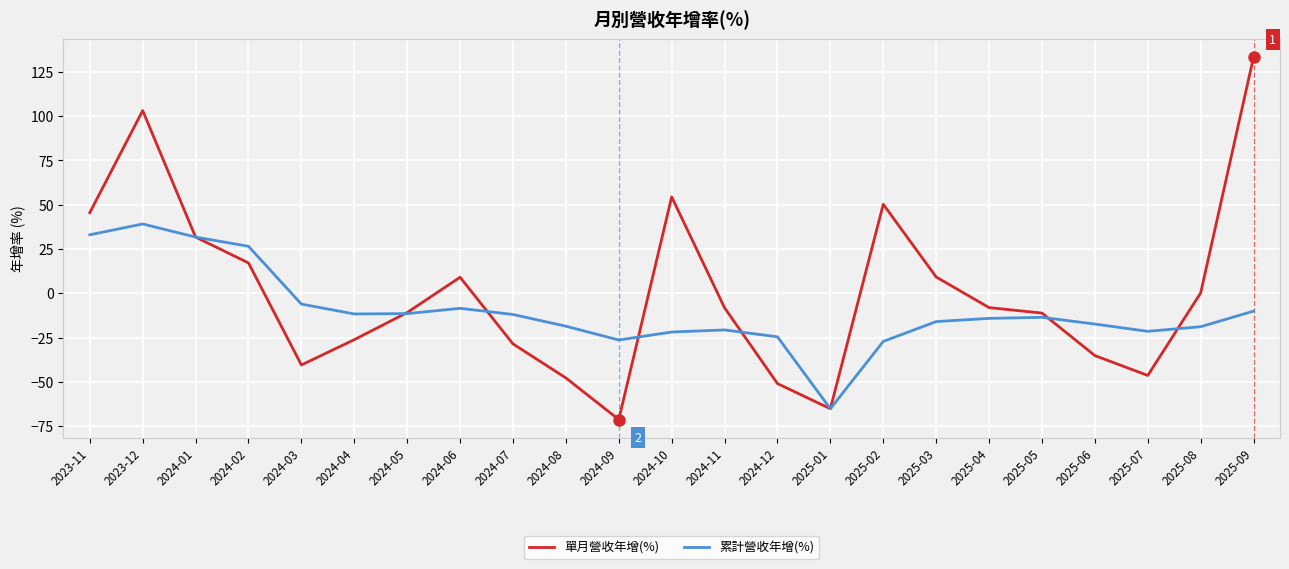

True or false: 累計營收年增(%) has a value of -8.5 at 2024-06.

True